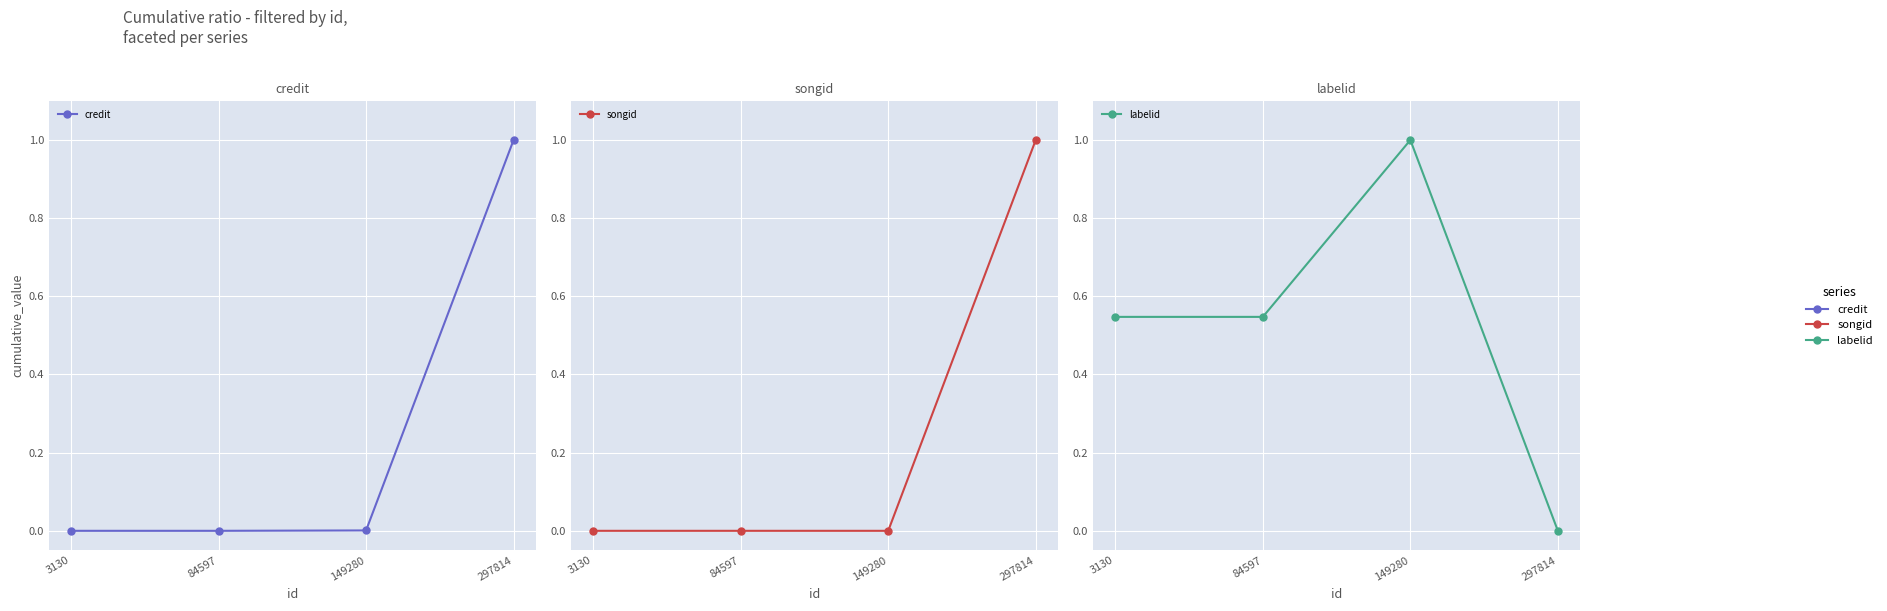

The value of songid at 3130 is 0.0. True or false?

True